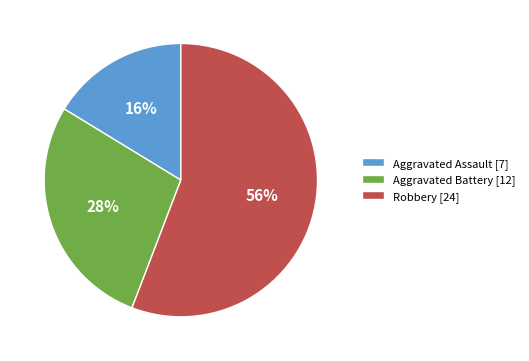

Which has a higher value, Aggravated Assault [7] or Aggravated Battery [12]?

Aggravated Battery [12]